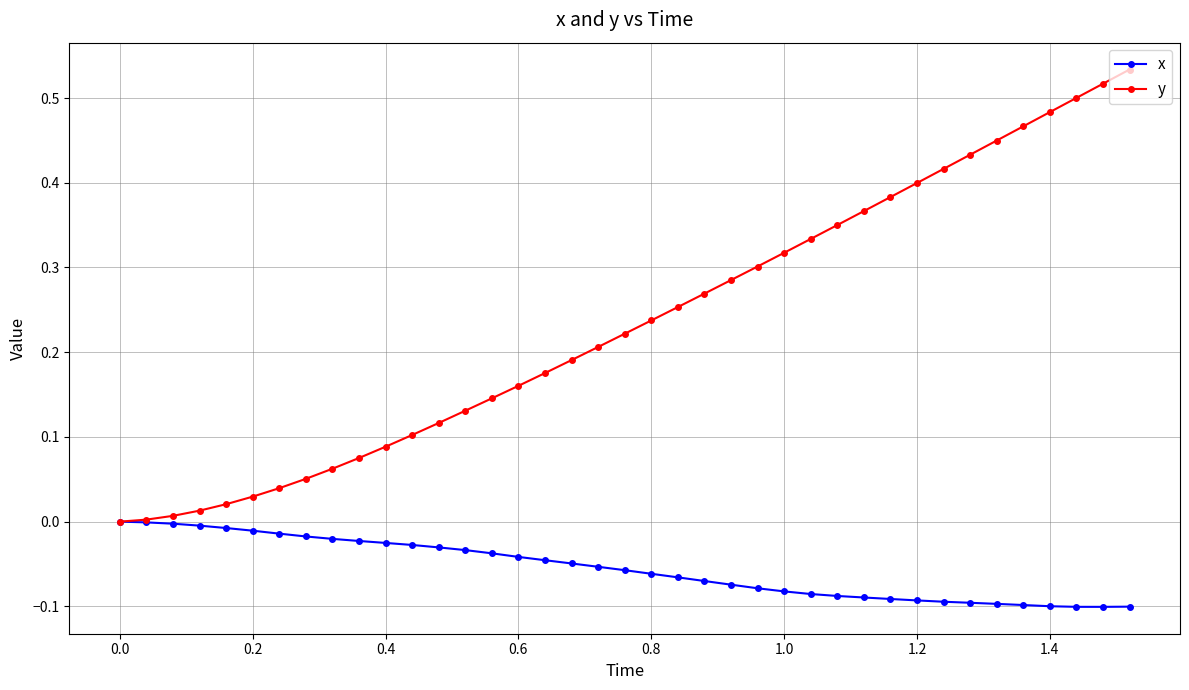

List the series in order of their peak value, lowest first.

x, y